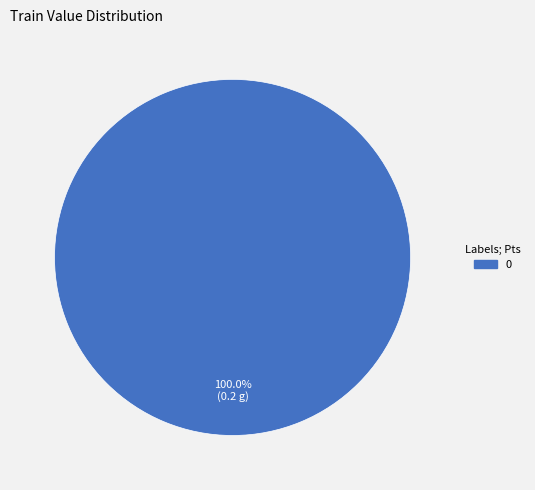

Does any single category account for the majority?

Yes